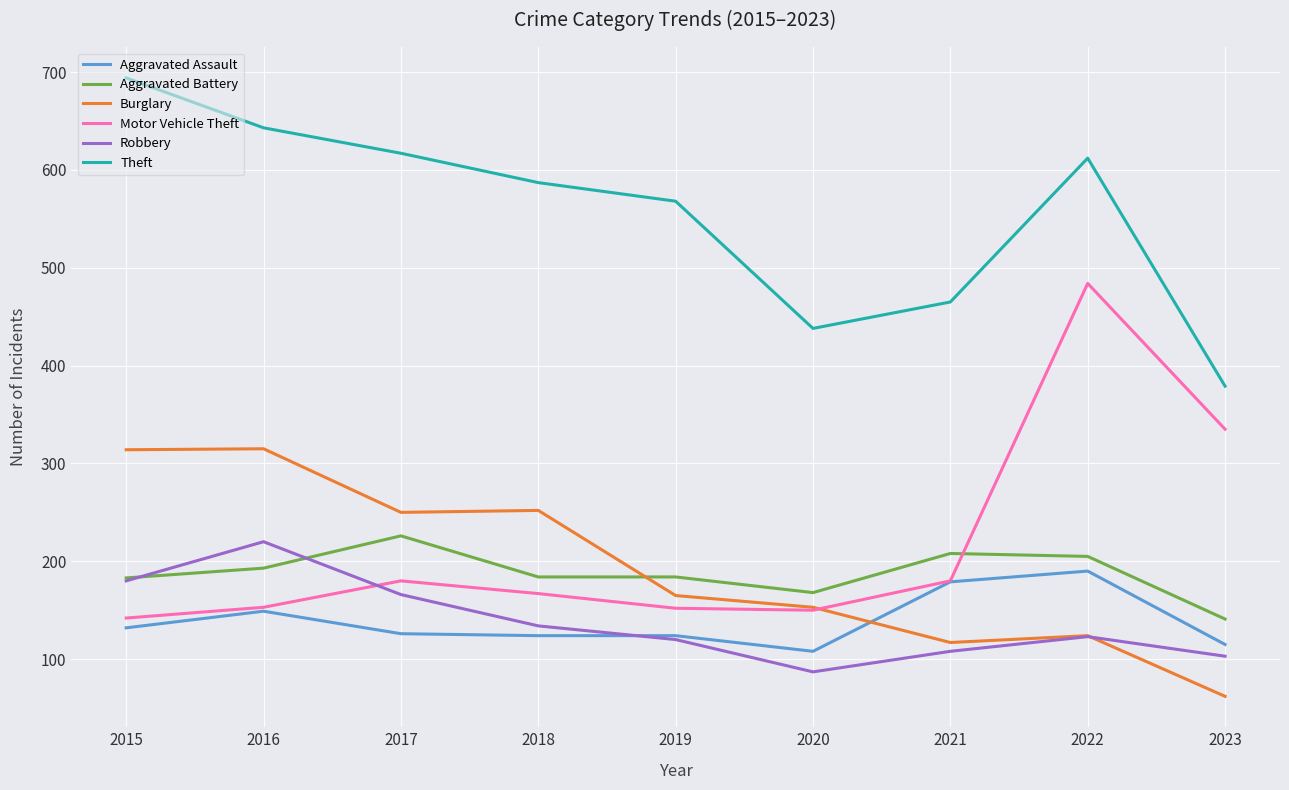

Which series has the largest range (max minus min)?

Motor Vehicle Theft